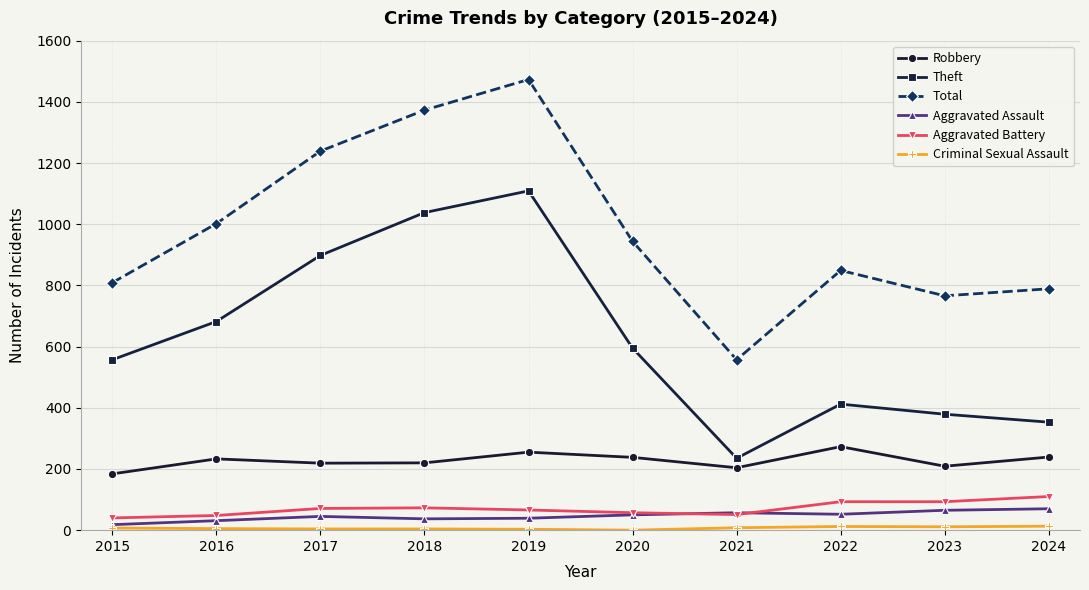

How many lines are shown in the chart?

6